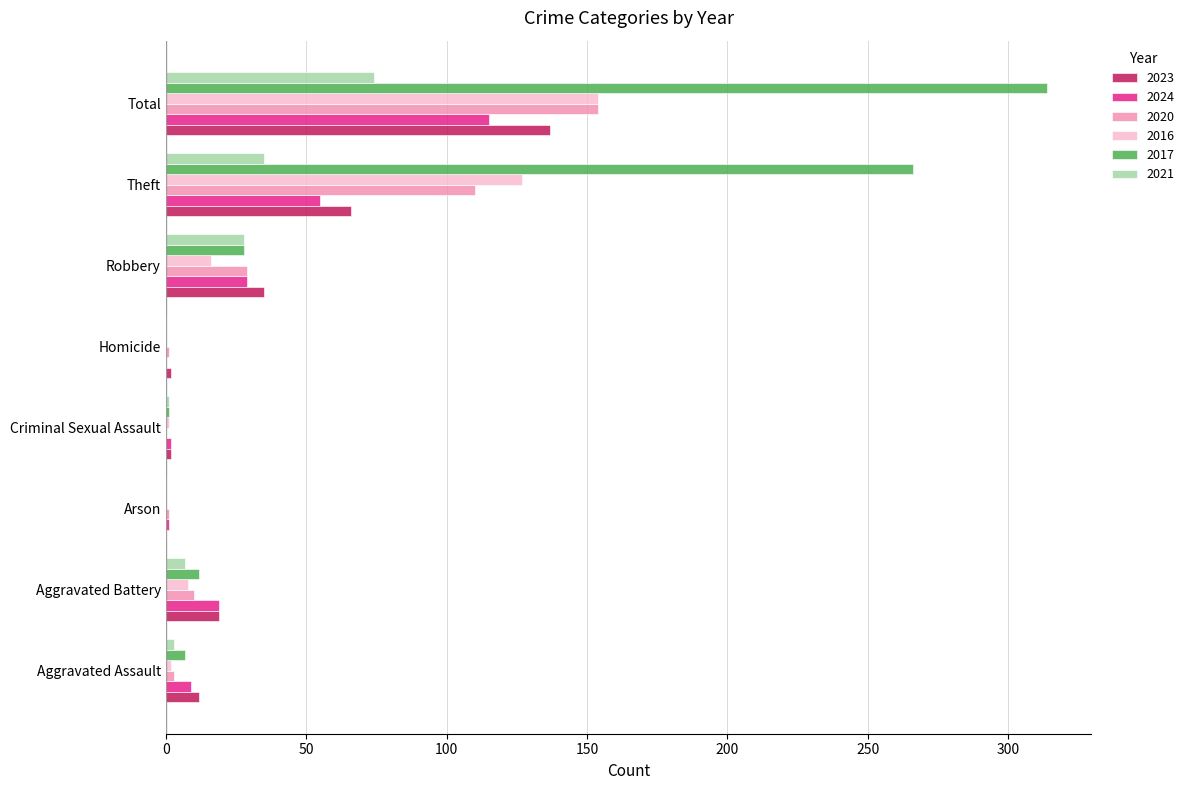

What is the greatest value displayed?

314